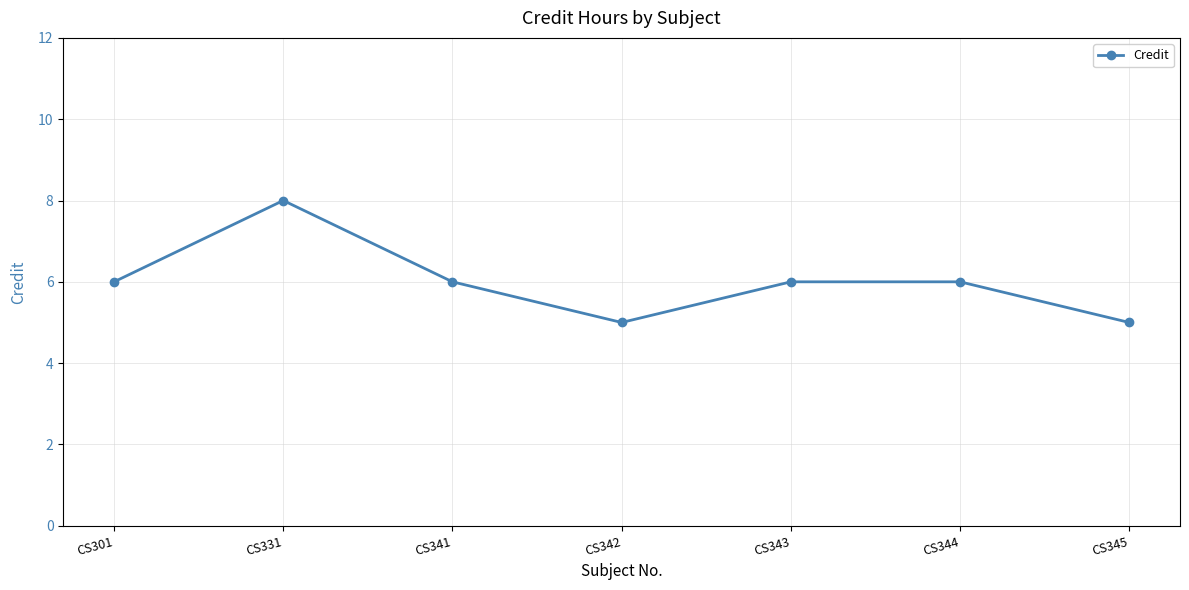

What is the value of the 2nd point from the left?

8